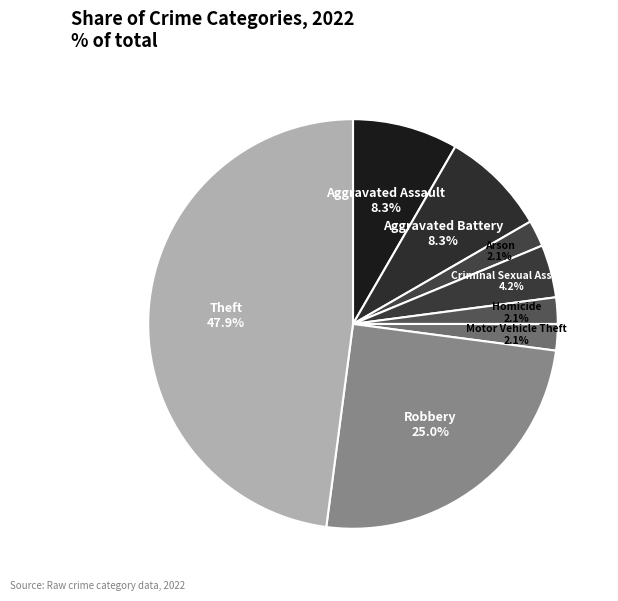

To the nearest percent, what portion does Aggravated Battery represent?

8%